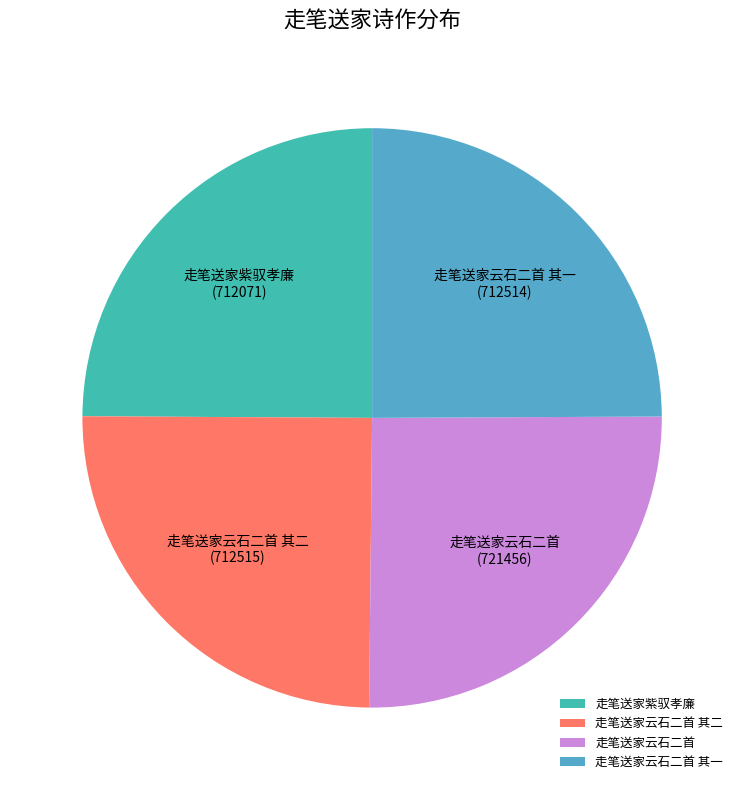

True or false: 走笔送家云石二首 其一 accounts for 13% of the total.

False